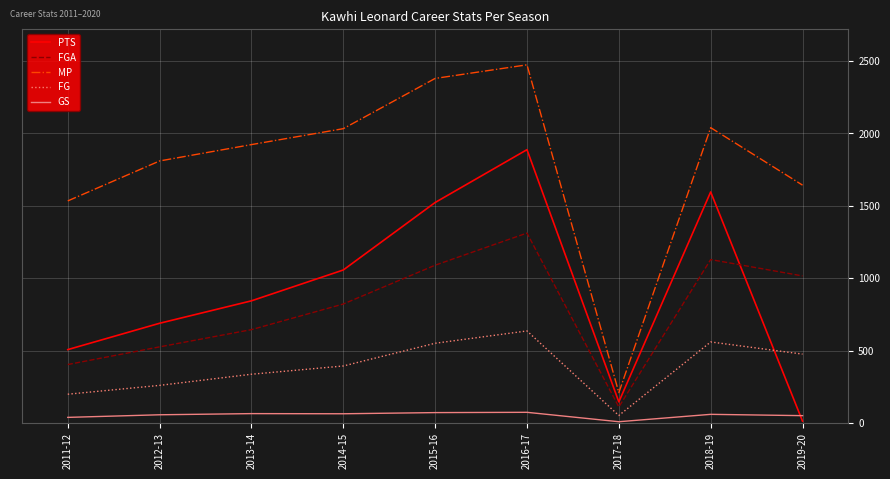

Read the MP value at 2017-18.

210